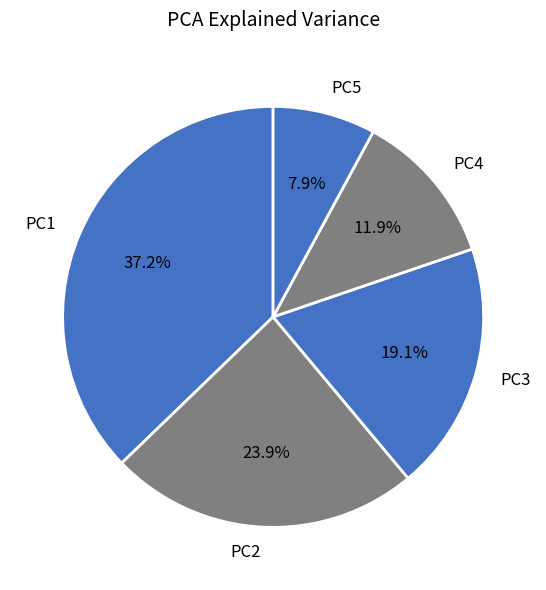

How many segments does this pie chart have?

5